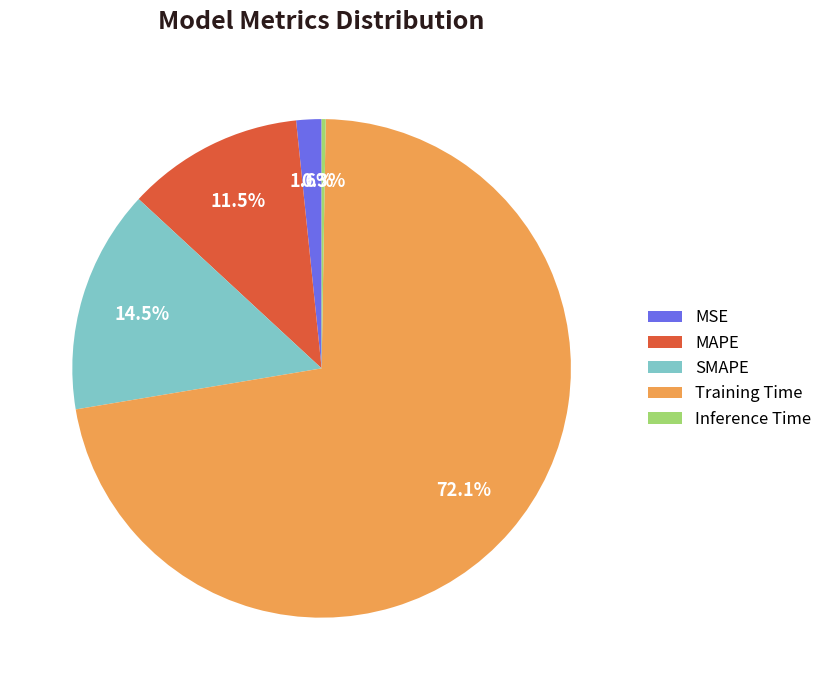

What is the largest slice in the pie chart?

Training Time